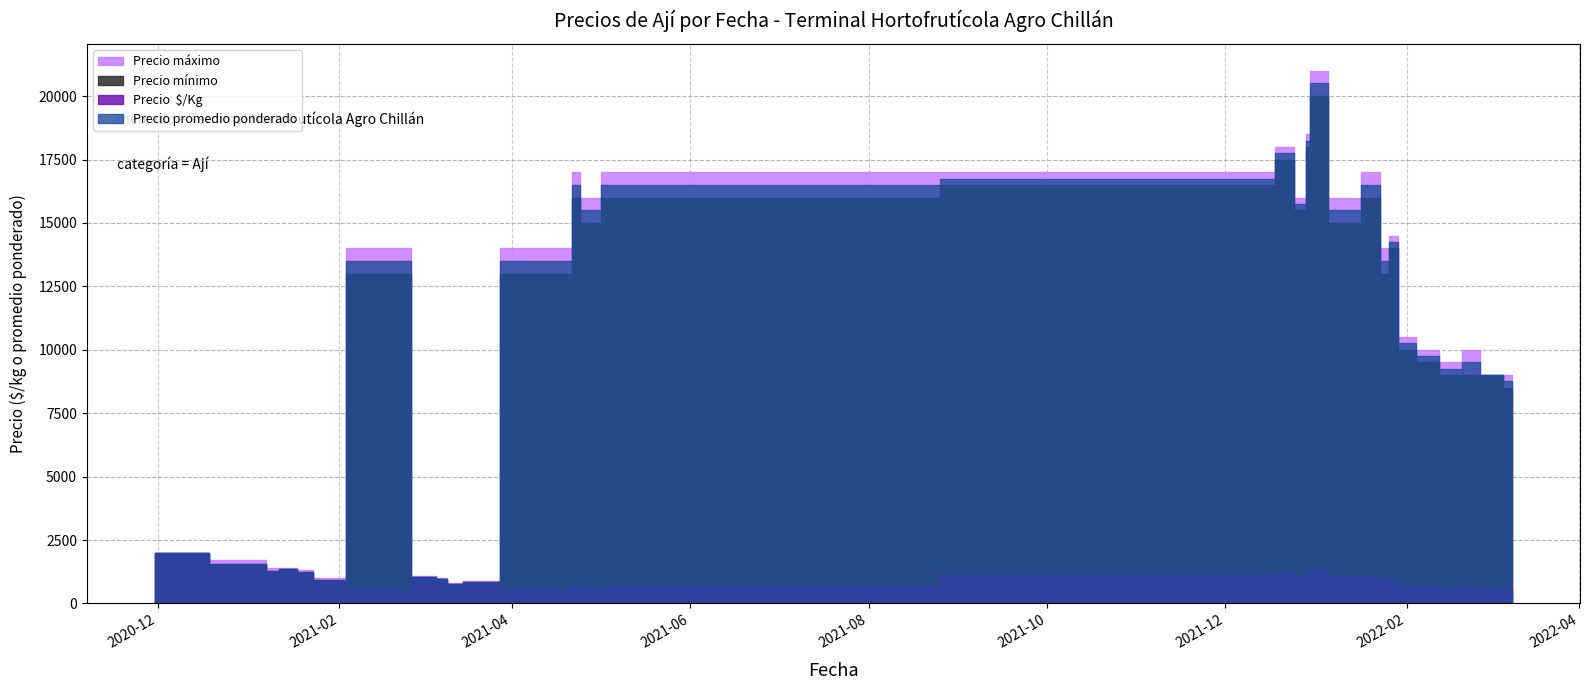

At which category is the sum across all series the highest?

2021-12-31